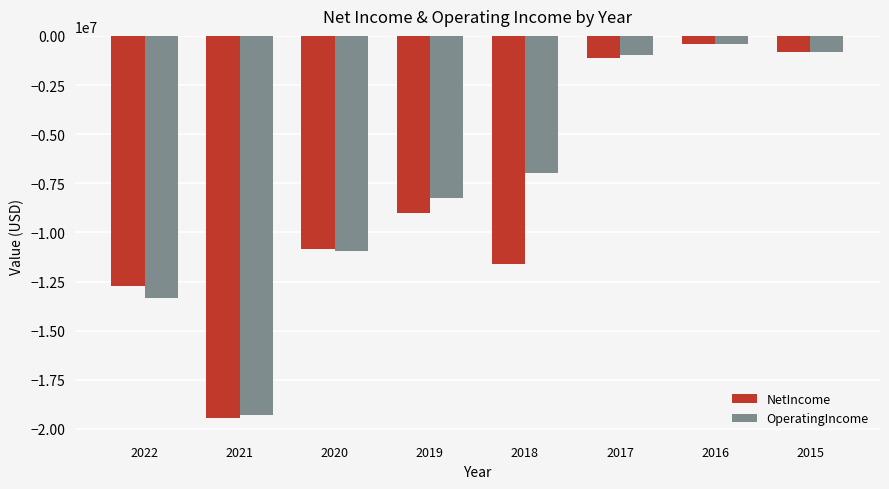

Is the value of NetIncome at 2018 greater than the value of OperatingIncome at 2018?

No